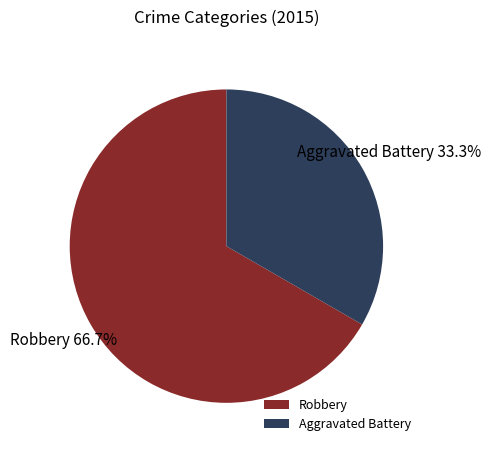

What is the ratio of the value at Robbery to the value at Aggravated Battery?

2.0